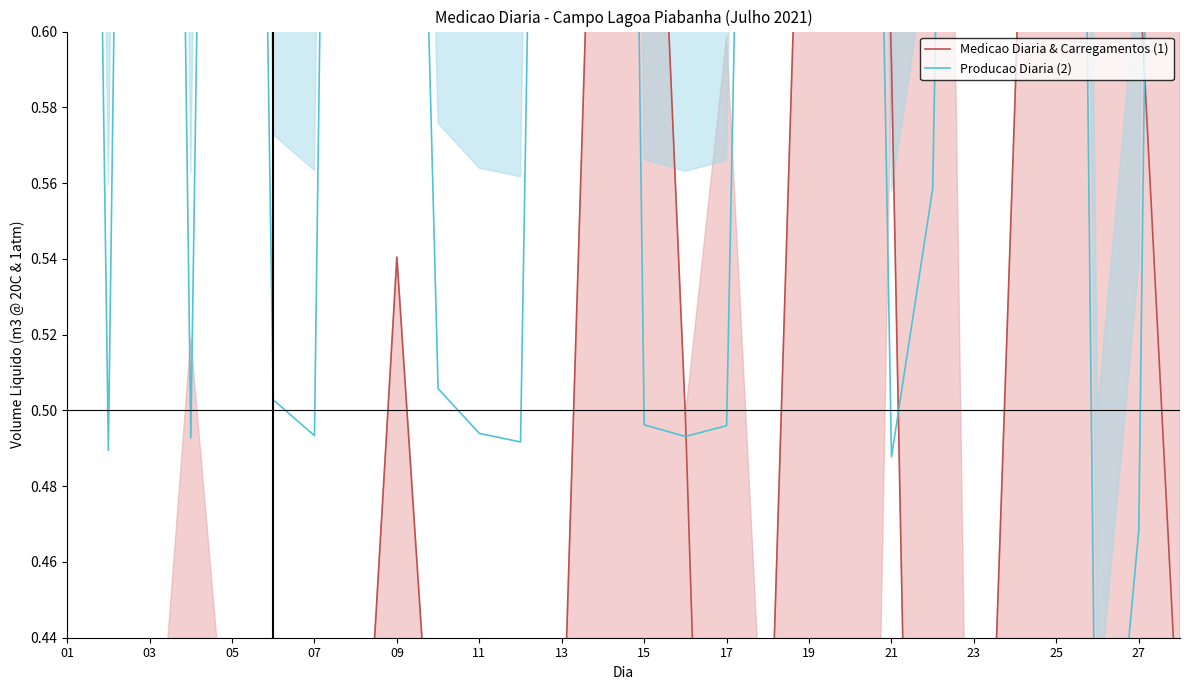

In Medicao Diaria & Carregamentos (1), how many points are lower than both neighbors (excluding endpoints)?

6